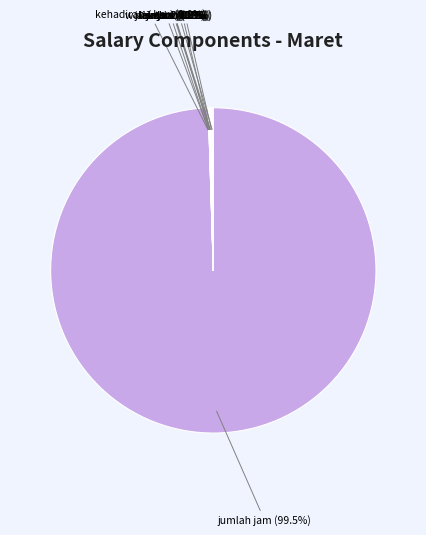

Does any single category account for the majority?

Yes